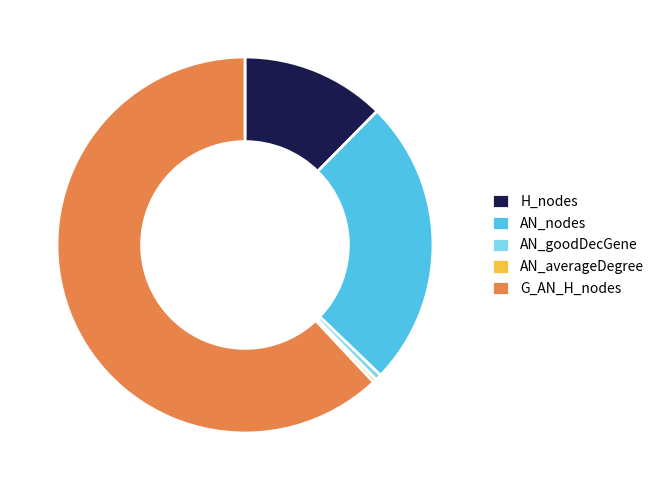

Is it true that H_nodes is 12% of the pie?

True